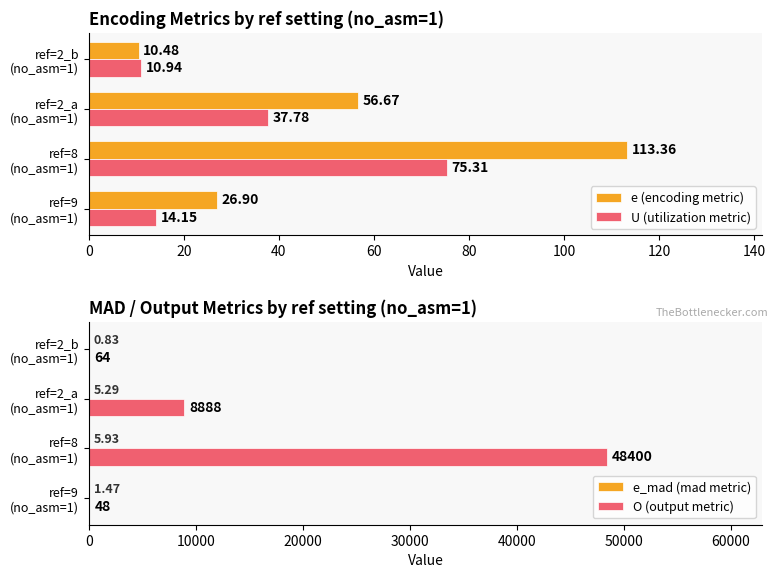

What is the difference between the maximum and minimum values in the e (encoding metric) series?

102.9